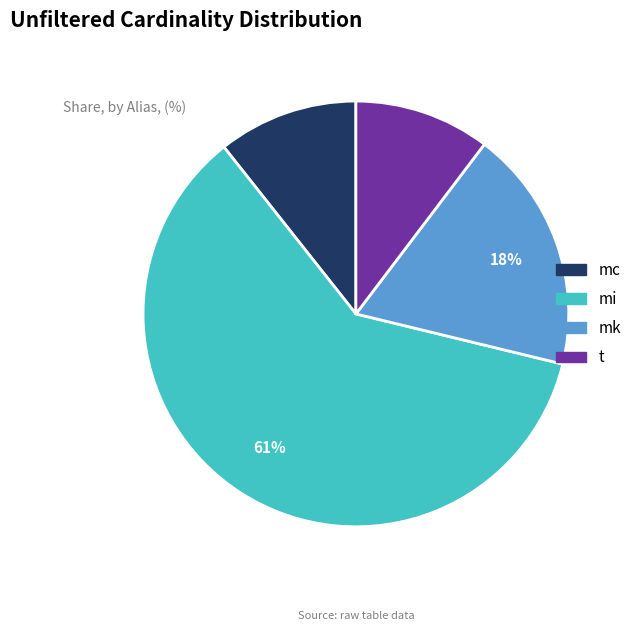

Count the number of slices in the pie.

4